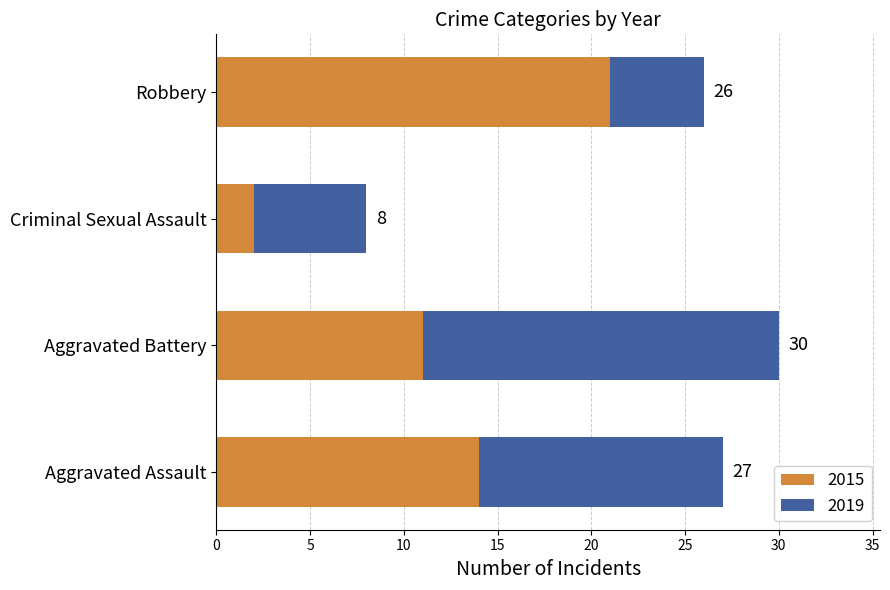

Which series changed the most between Aggravated Assault and Criminal Sexual Assault?

2015